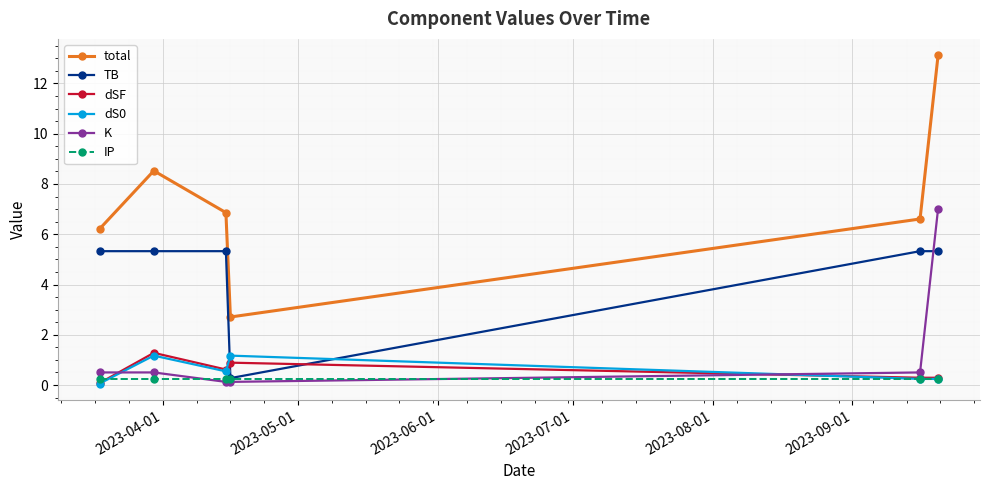

Reading right to left, list all the values displayed in this chart.

total: 13.1	6.6	2.7	6.9	8.5	6.2
TB: 5.3	5.3	0.3	5.3	5.3	5.3
dSF: 0.3	0.3	0.9	0.6	1.3	0.1
dS0: 0.2	0.2	1.2	0.5	1.2	0.1
K: 7.0	0.5	0.1	0.1	0.5	0.5
IP: 0.2	0.2	0.2	0.2	0.2	0.2